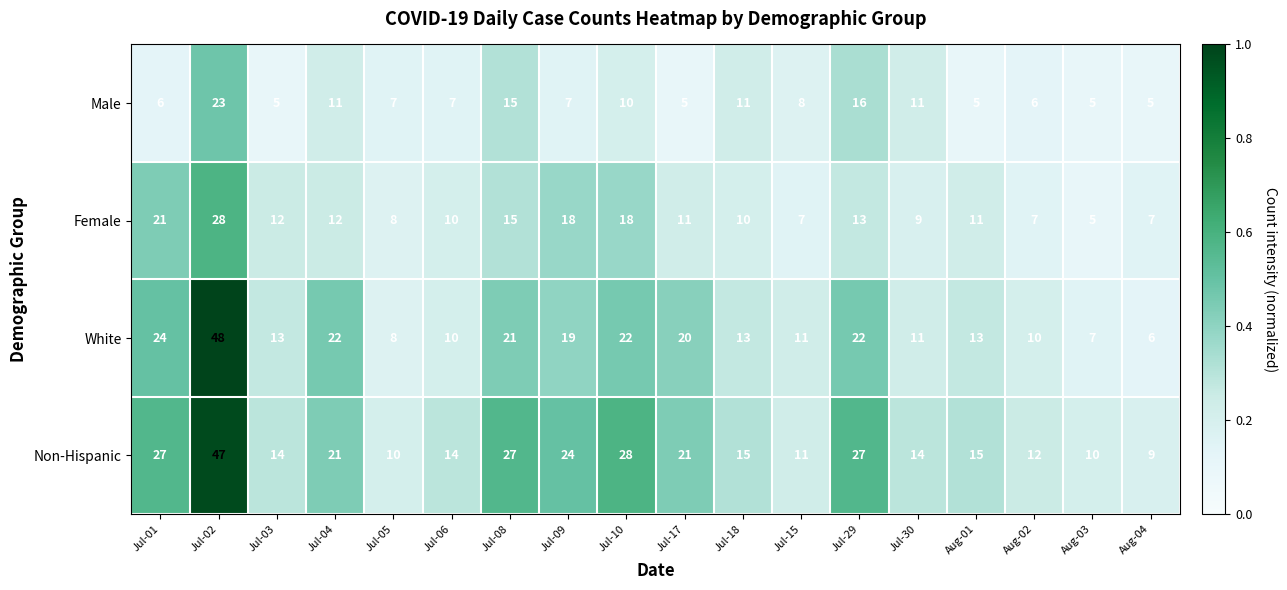

Which series has the largest total across all categories?

Non-Hispanic